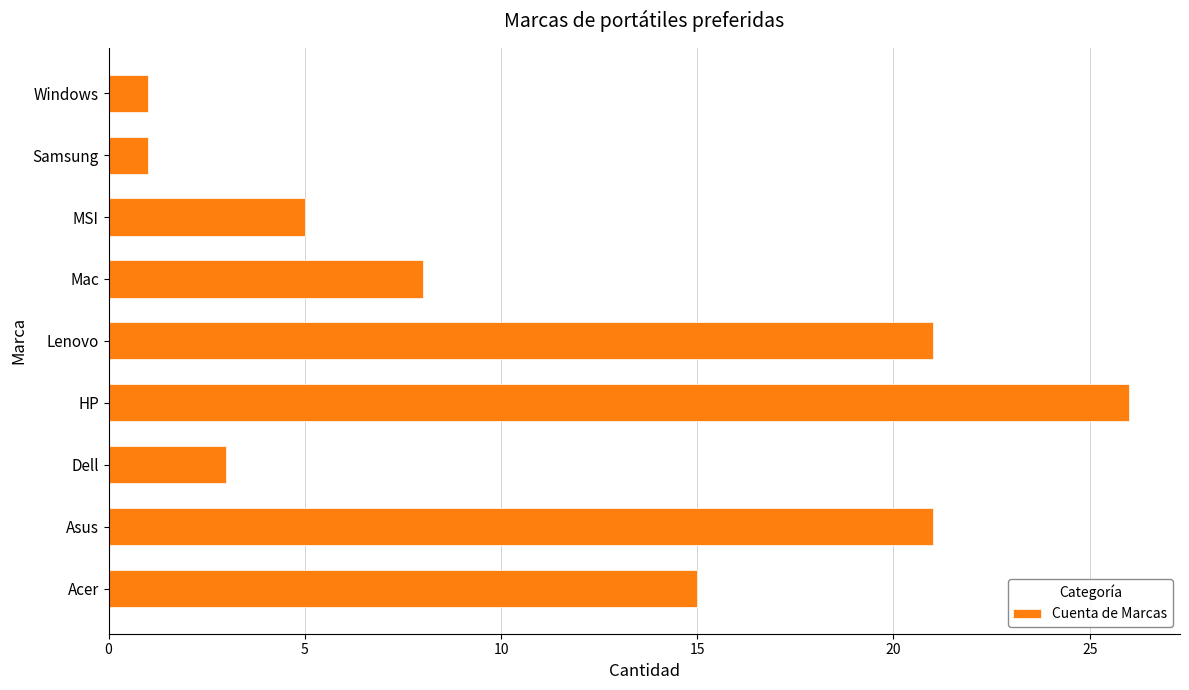

Which has a higher value, Windows or Lenovo?

Lenovo